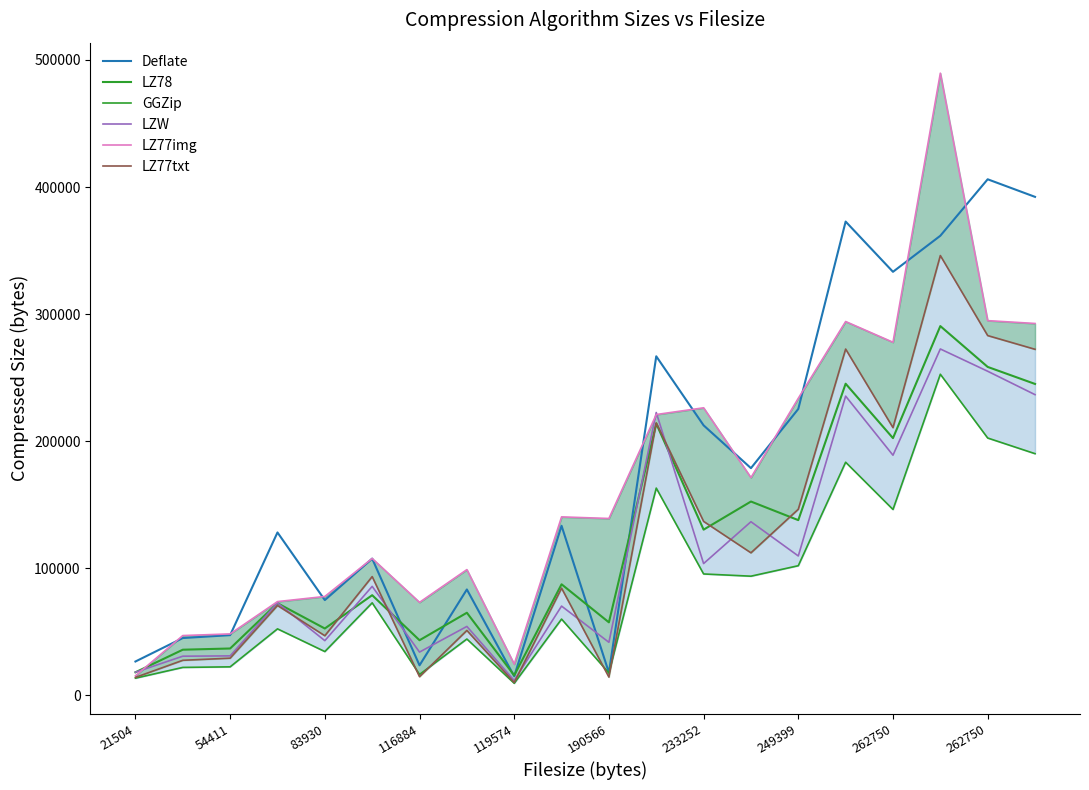

True or false: GGZip and LZ77img cross at least once.

False